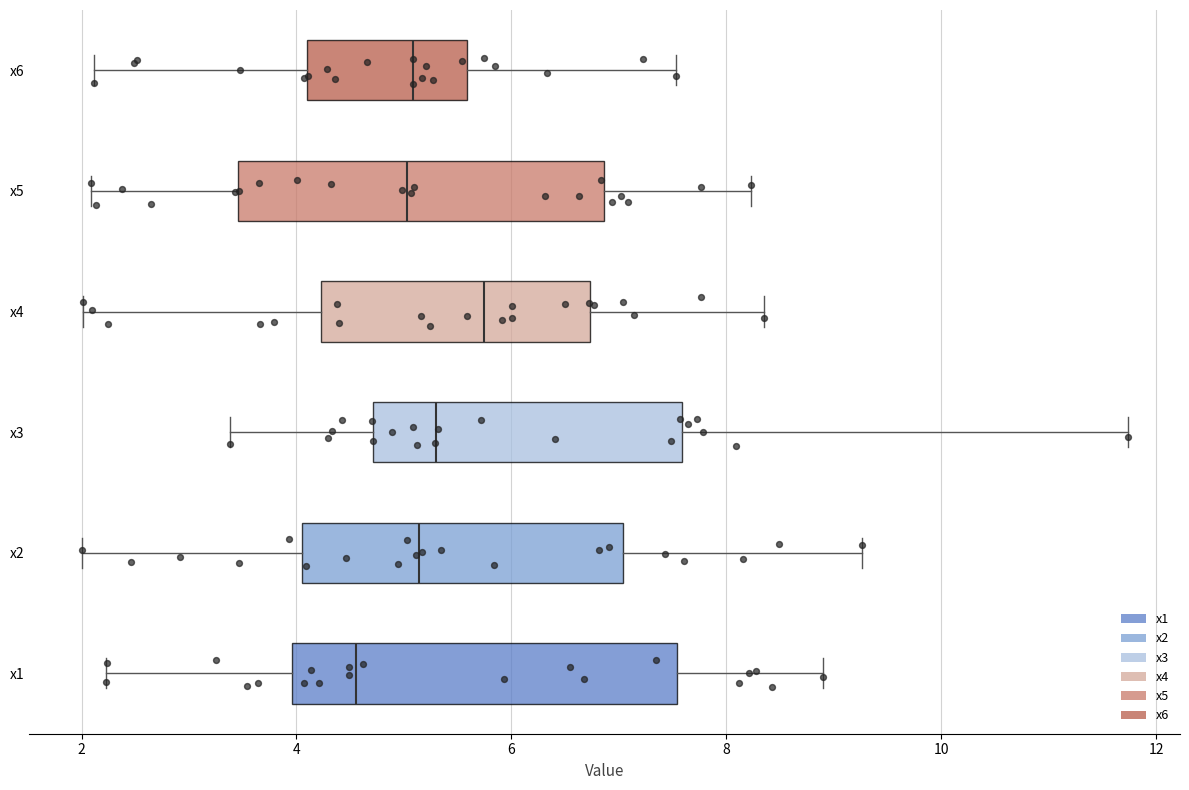

Reading bottom to top, read every box against the x-axis: the position of its median line, the range the box covers, and the ends of its whiskers. The values are not printed on the chart, so give them approximately, as read against the axis.

x1: median 4.6, box 4.0 to 7.6, whiskers 2.2 to 8.8
x2: median 5.2, box 4.0 to 7.0, whiskers 2.0 to 9.2
x3: median 5.4, box 4.8 to 7.6, whiskers 3.4 to 11.8
x4: median 5.8, box 4.2 to 6.8, whiskers 2.0 to 8.4
x5: median 5.0, box 3.4 to 6.8, whiskers 2.0 to 8.2
x6: median 5.0, box 4.0 to 5.6, whiskers 2.2 to 7.6